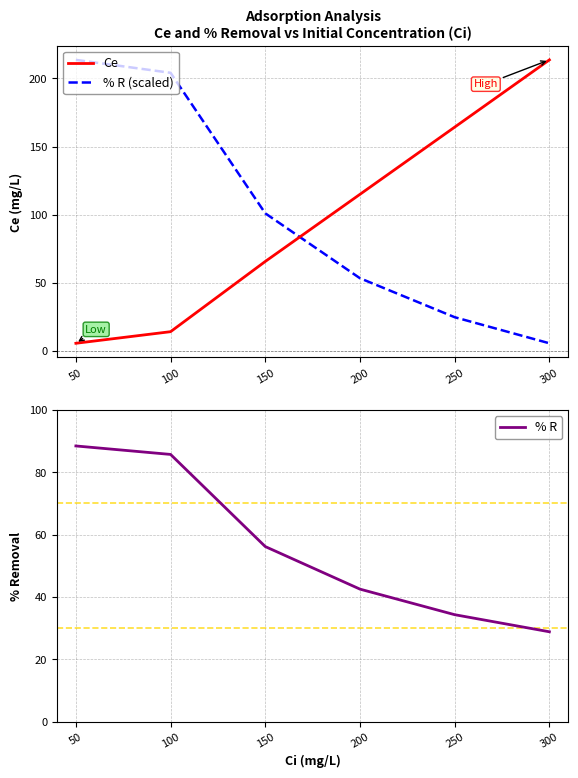

List the labels in order of Ce value, largest first.

300, 250, 200, 150, 100, 50